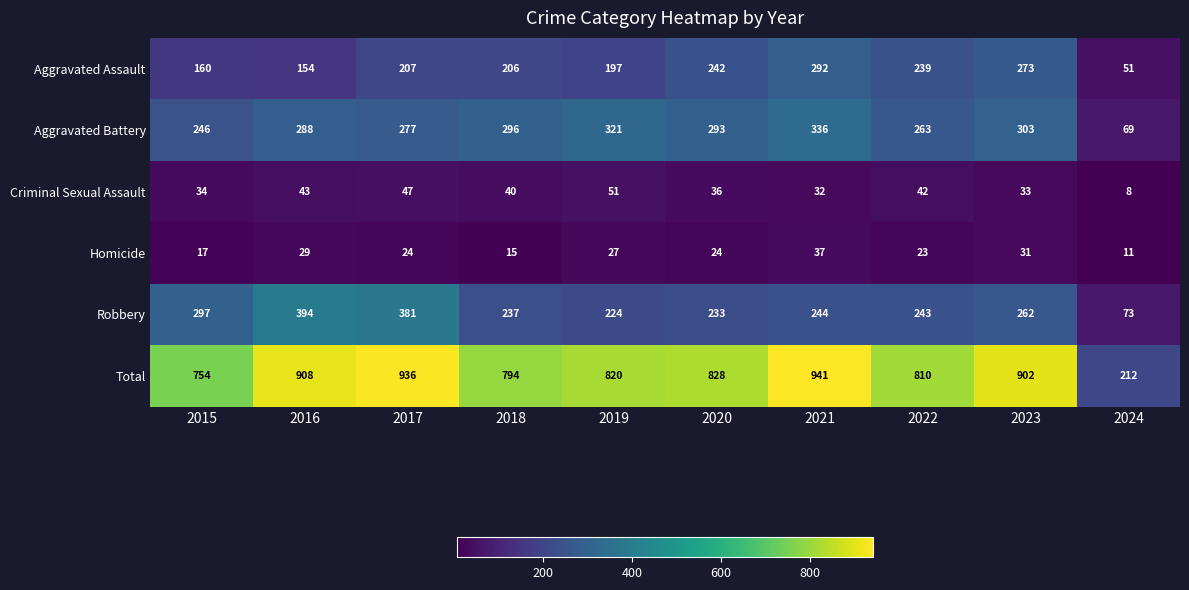

The Homicide series shows 32 at 2017. True or false?

False